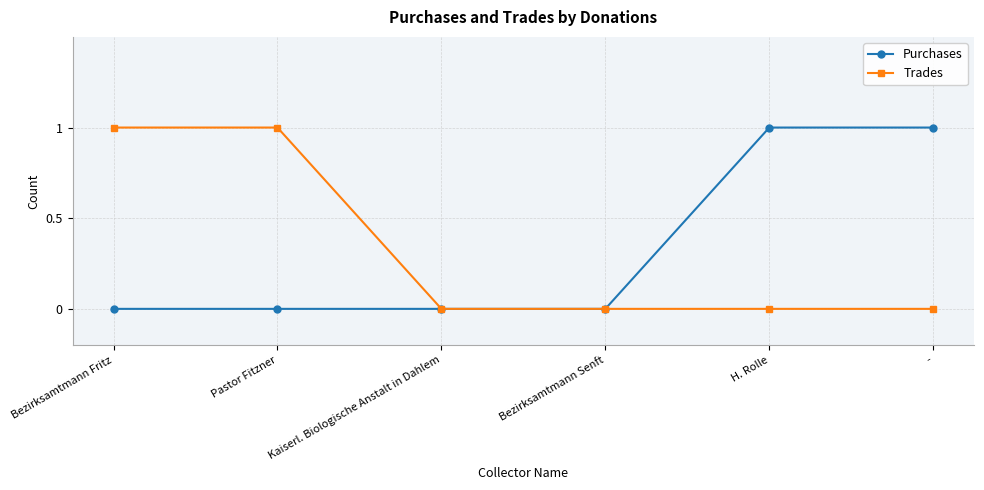

Reading left to right, list all the values displayed in this chart.

Purchases: 0	0	0	0	1	1
Trades: 1	1	0	0	0	0